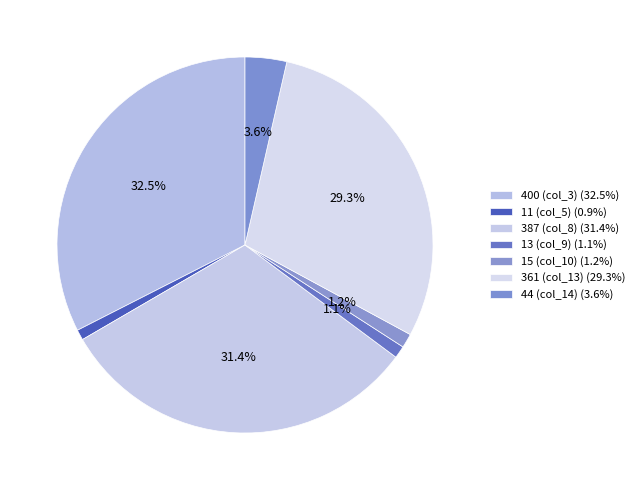

Rank the categories by value from highest to lowest.

col_3, col_8, col_13, col_14, col_10, col_9, col_5